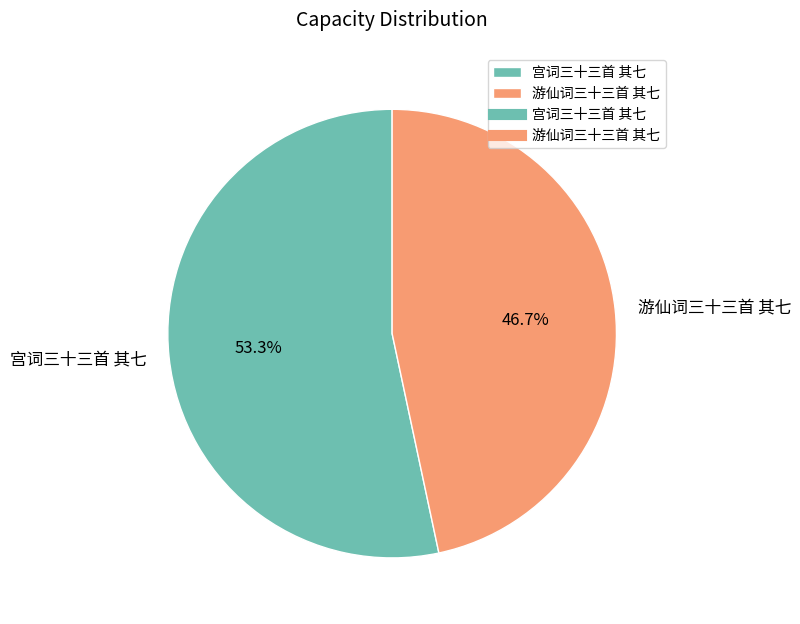

What is the largest slice in the pie chart?

宫词三十三首 其七